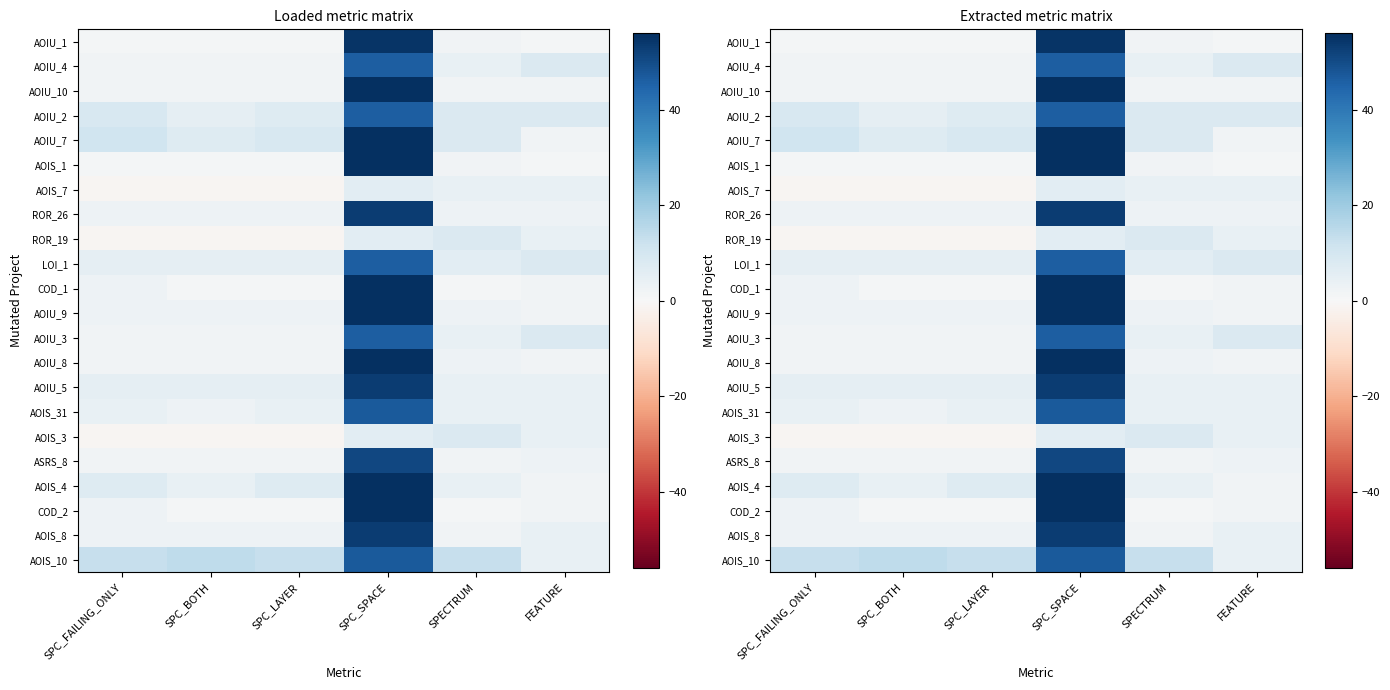

What is the difference between the highest and lowest values at SPC_BOTH?

15